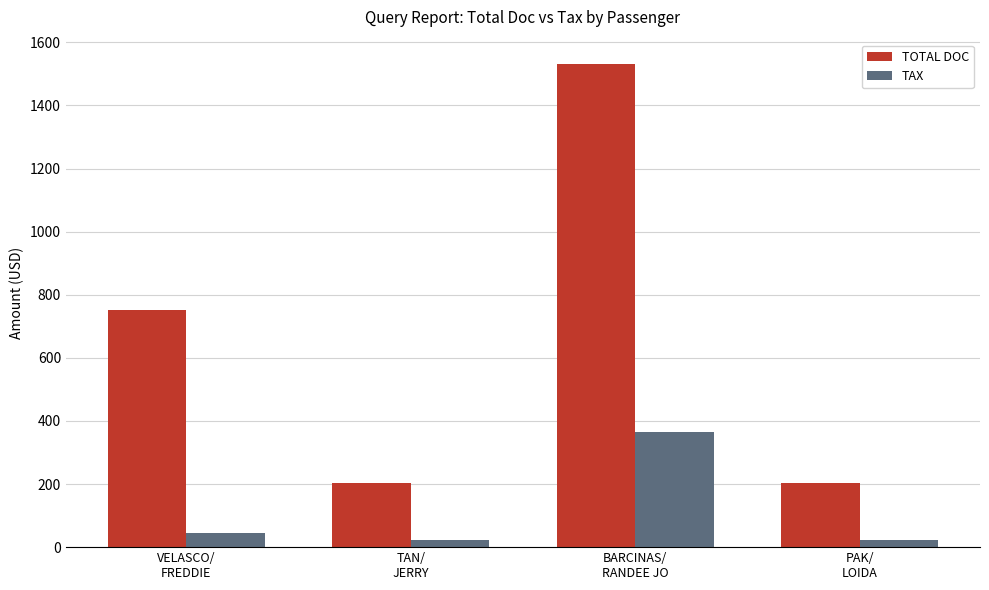

How many TOTAL DOC values are between 202 and 1532?

4